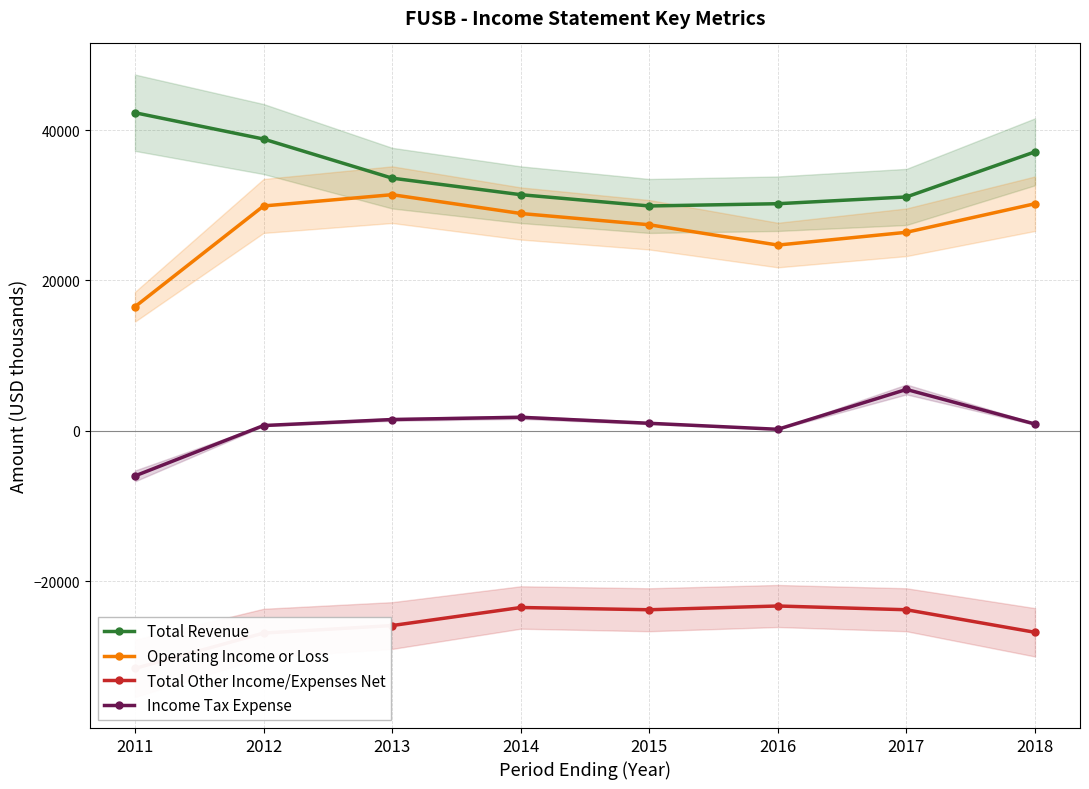

Where is Operating Income or Loss nearest to the value 23950?

2016